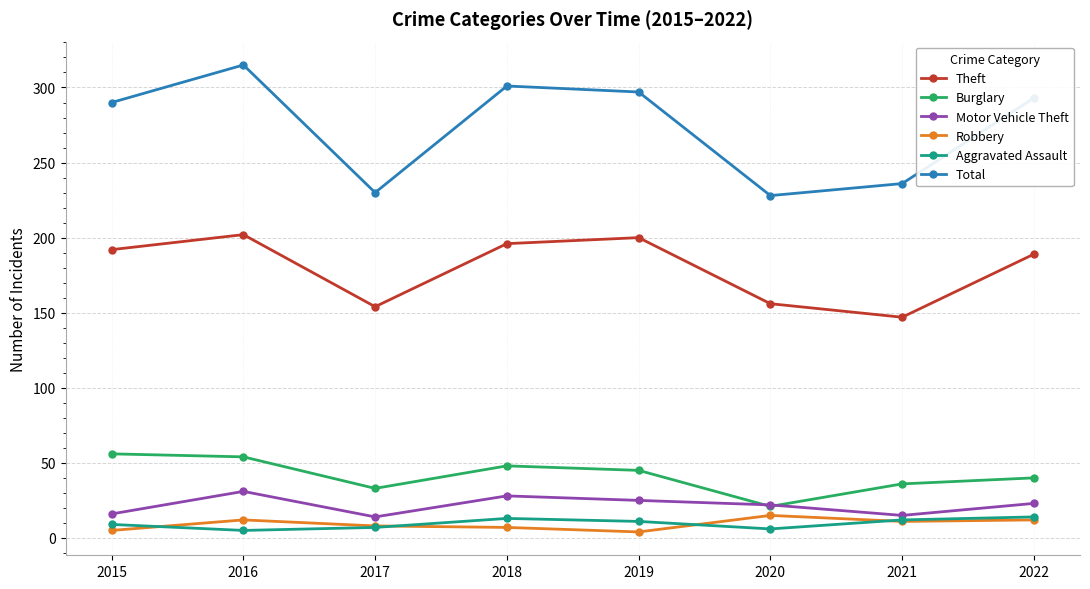

What is the maximum value for Aggravated Assault?

14